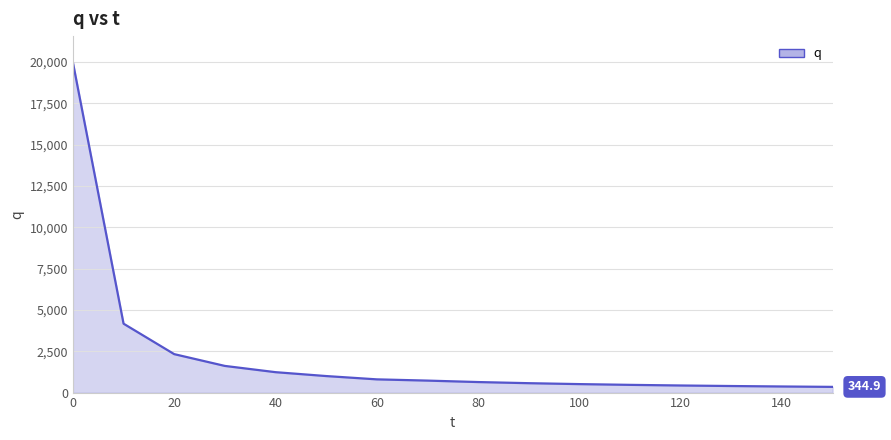

What is the difference between the maximum and minimum values?

19621.1